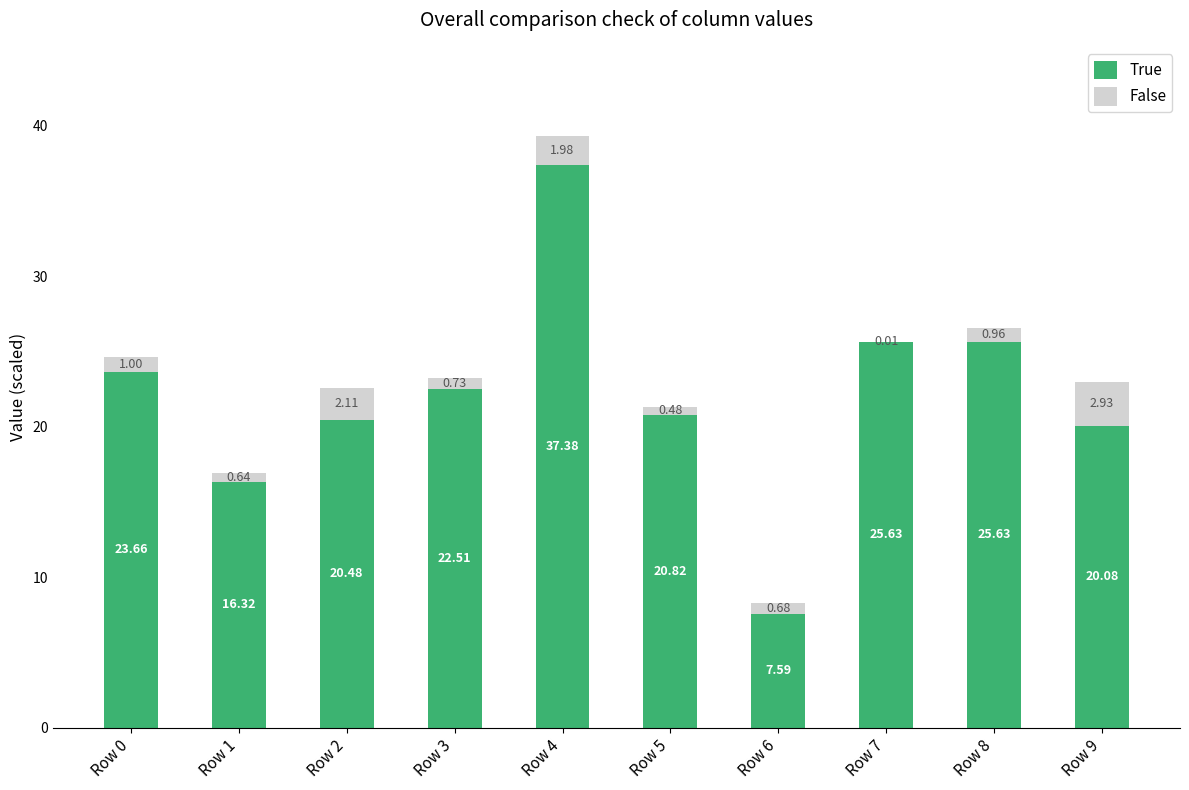

What is the sum of the True values at Row 2 and Row 3?

43.0